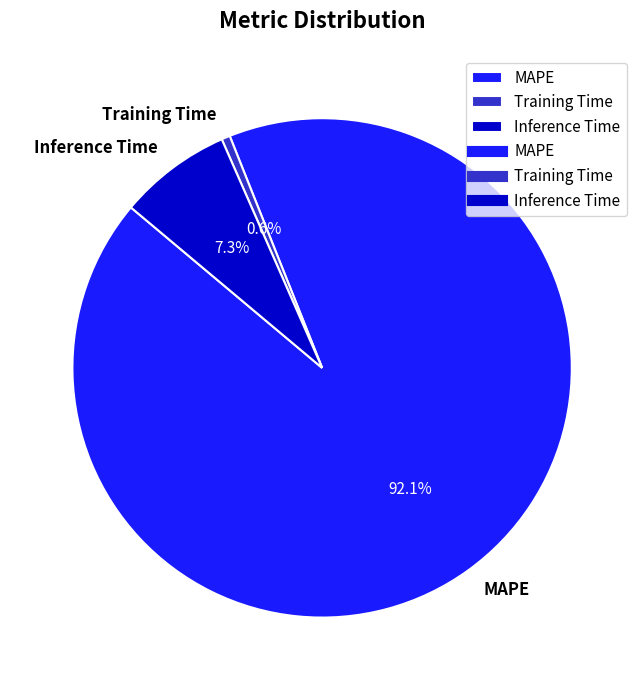

To the nearest percent, what percentage of the pie is Training Time?

1%